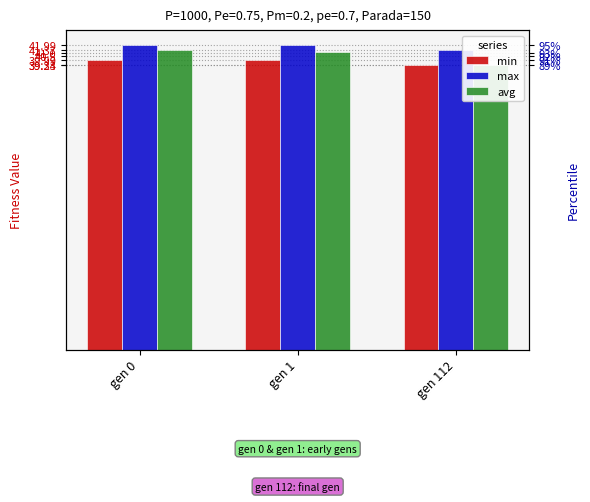

Which category has the lowest value across all series?

gen 112